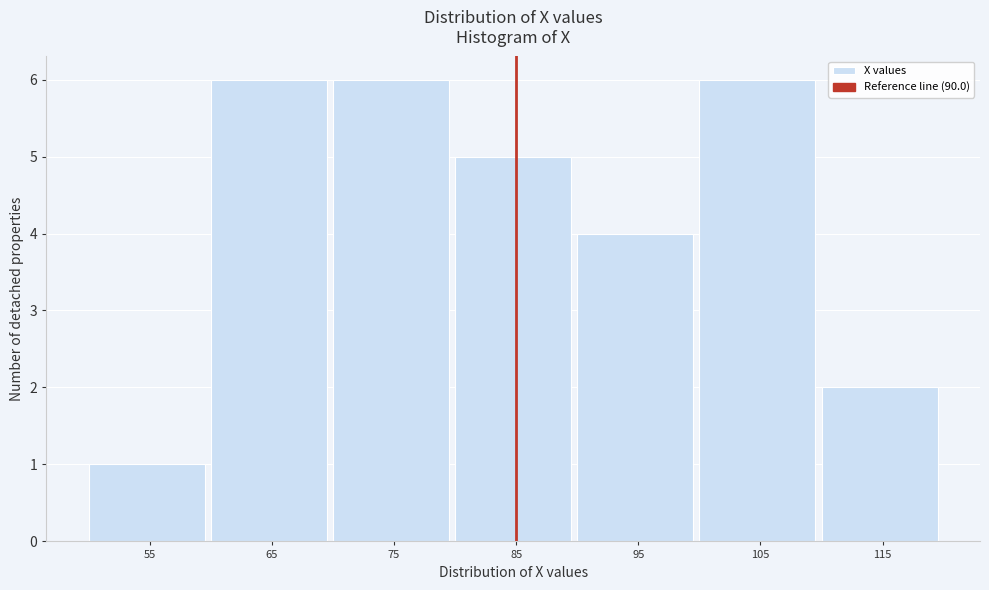

Reading left to right, transcribe all the data shown in this chart.

1	6	6	5	4	6	2